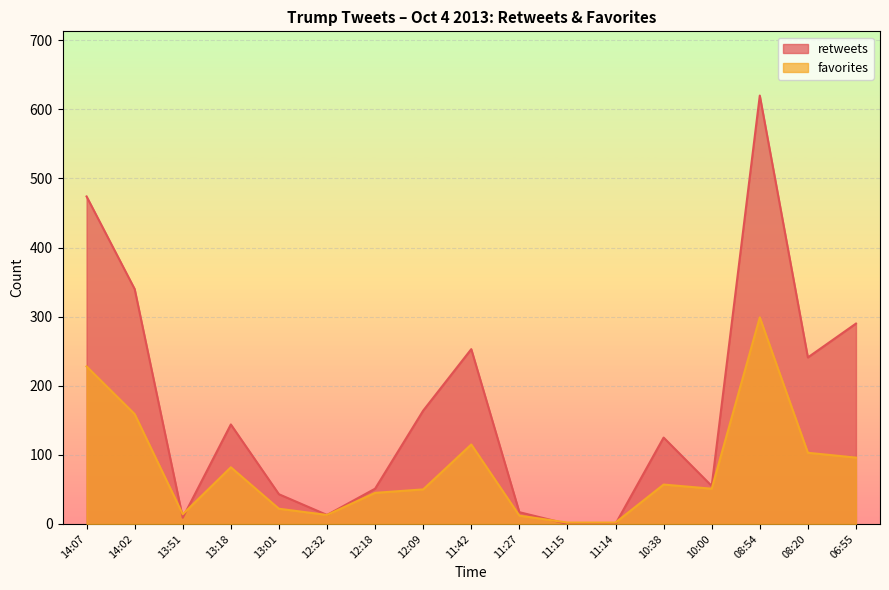

Which series ends up on top after the final intersection of retweets and favorites?

retweets